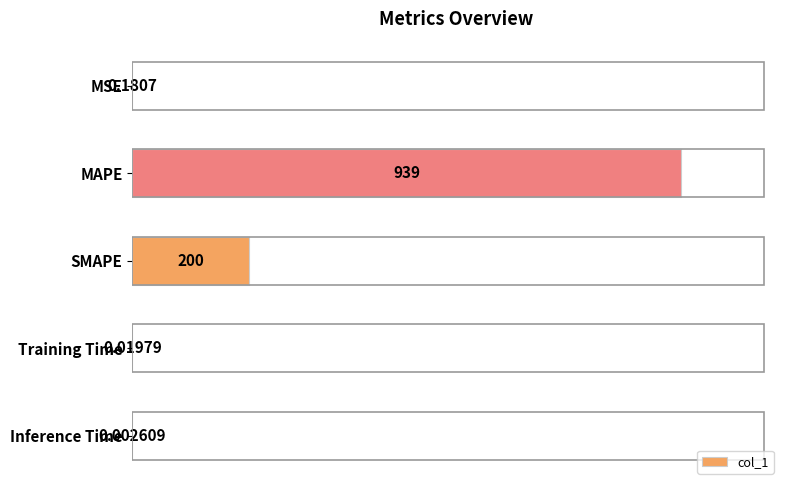

Which label corresponds to the largest value in the chart?

MAPE